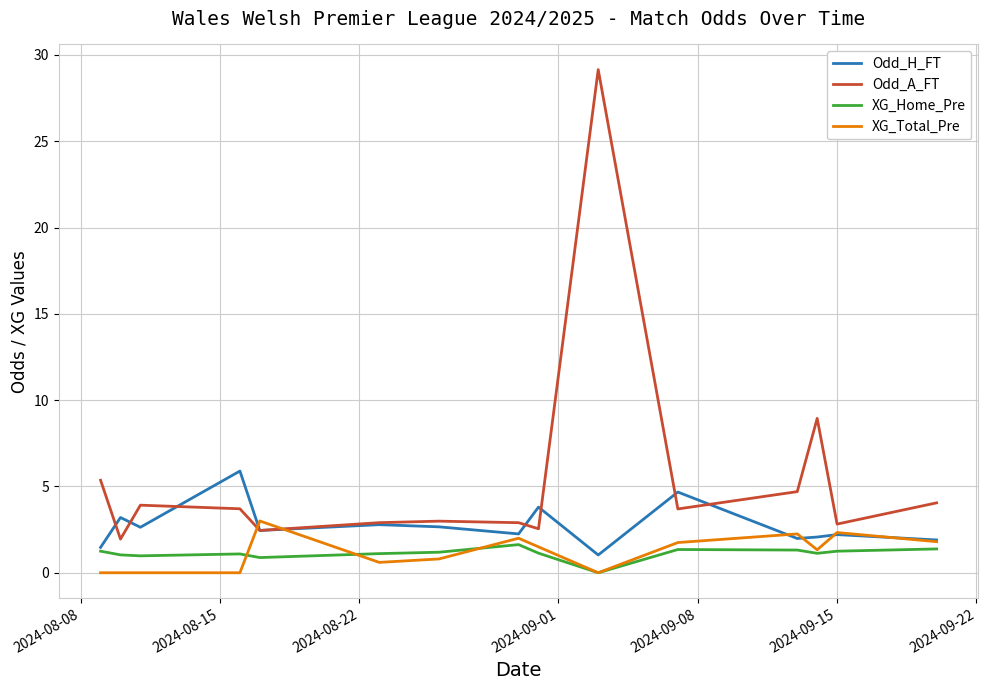

Which series has the largest range (max minus min)?

Odd_A_FT